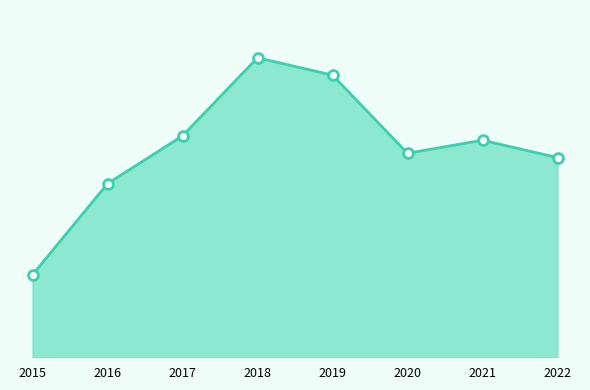

What is the ratio of the value at 2022 to the value at 2017?

0.9